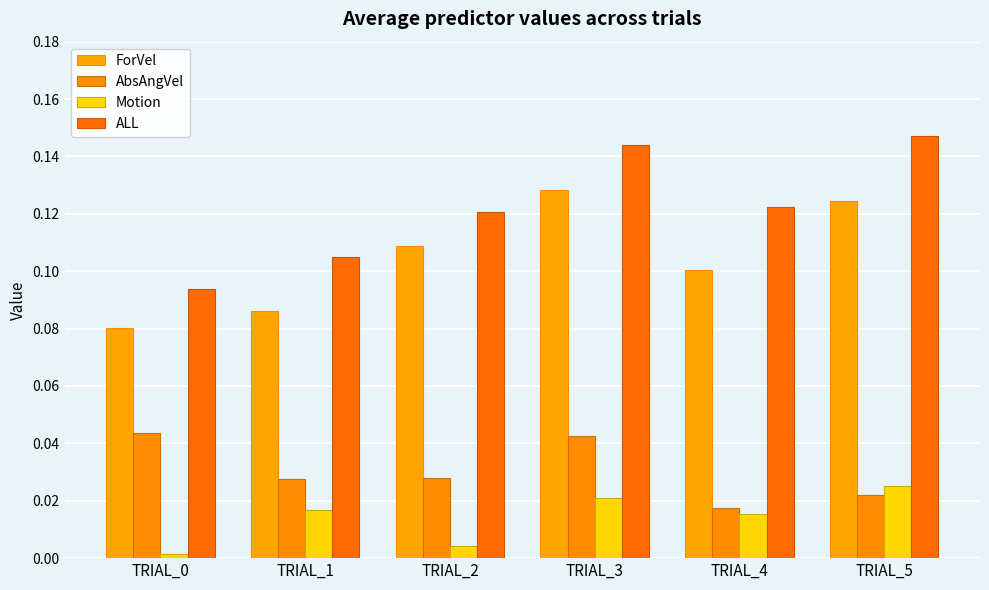

At how many categories does at least one series exceed 0?

6